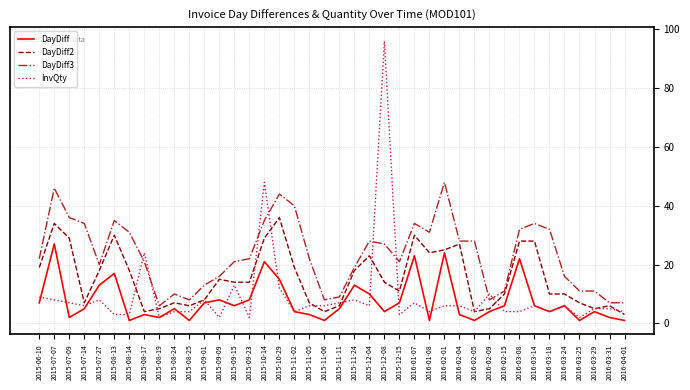

At how many categories does at least one series exceed 77?

1